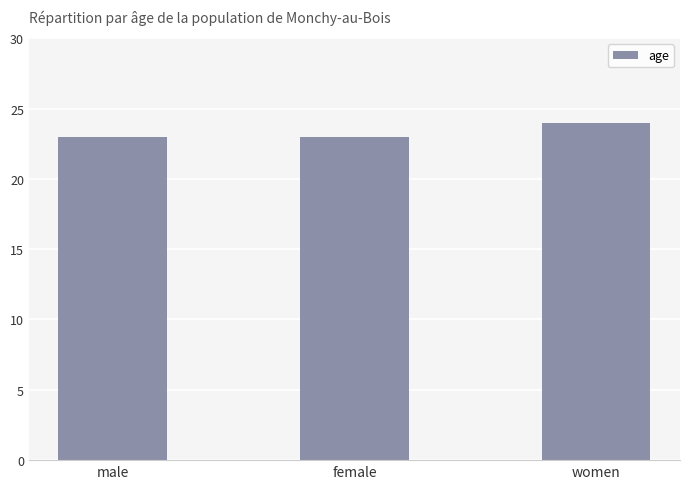

What is the sum of all values?

70